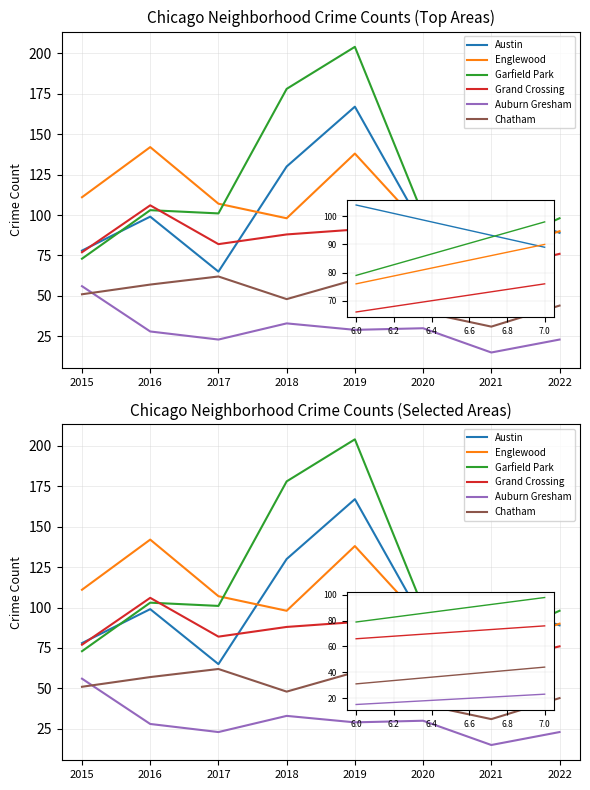

Reading left to right, what are all the values shown in this chart?

Austin: 78	99	65	130	167	92	104	89
Englewood: 111	142	107	98	138	92	76	90
Garfield Park: 73	103	101	178	204	100	79	98
Grand Crossing: 77	106	82	88	91	47	66	76
Auburn Gresham: 56	28	23	33	29	30	15	23
Chatham: 51	57	62	48	60	40	31	44